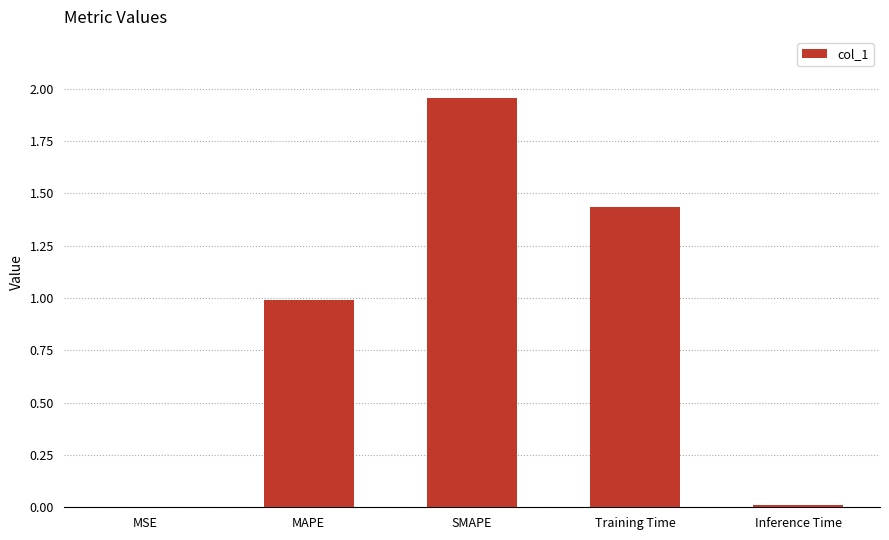

Are the bars grouped side by side (vs. stacked)?

No